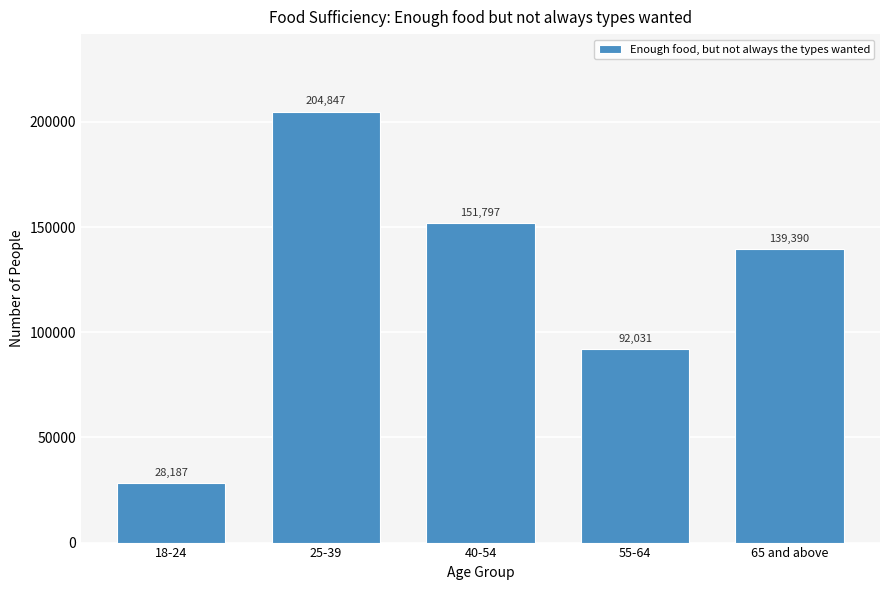

Reading left to right, list all the values displayed in this chart.

28187	204847	151797	92031	139390